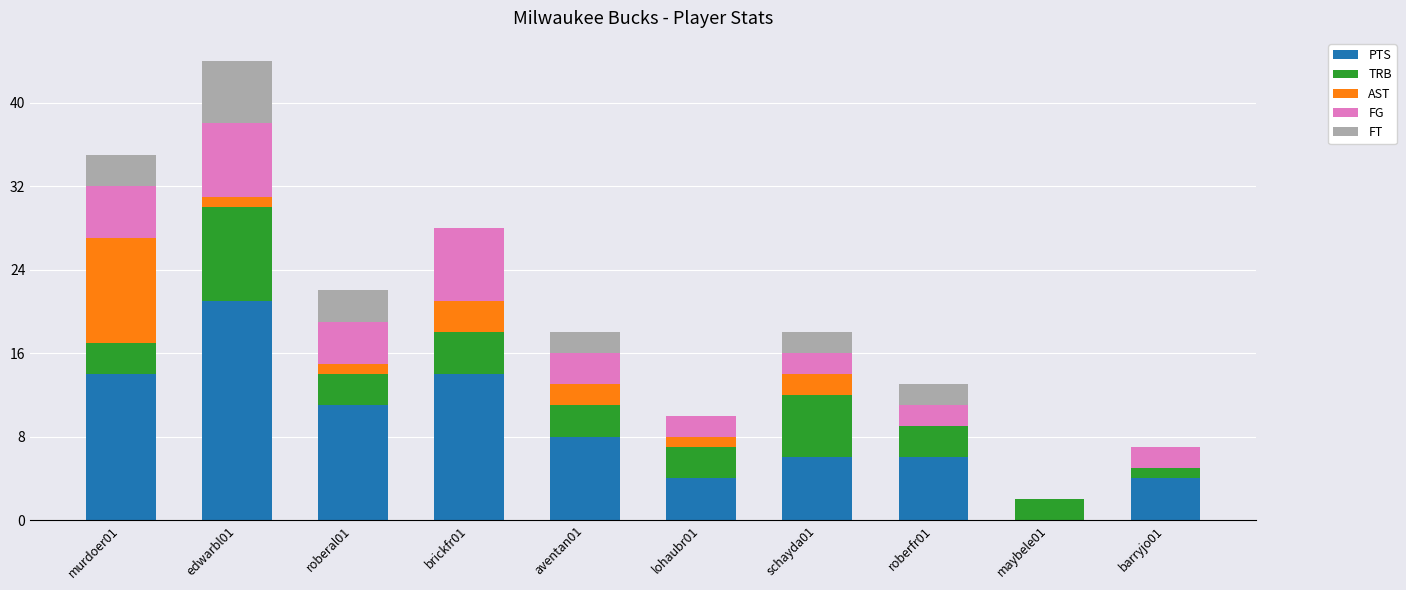

Does the chart contain stacked bars?

Yes